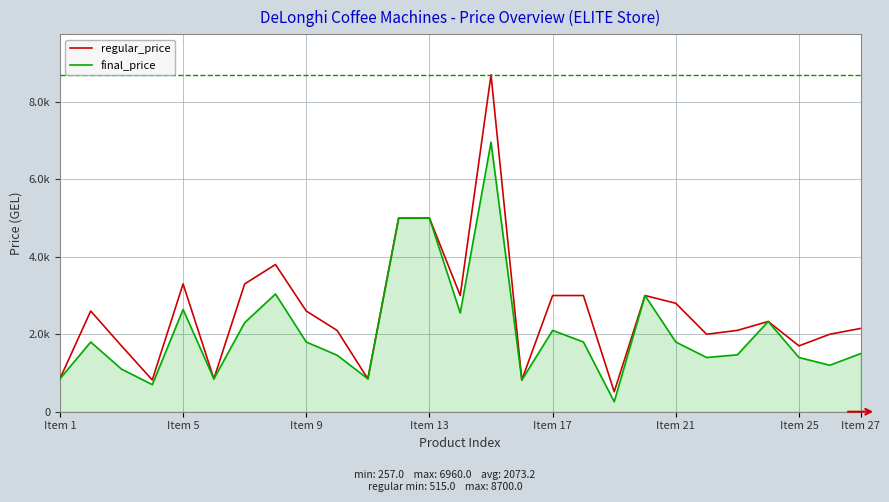

Rank the series by their maximum value, from highest to lowest.

regular_price, final_price